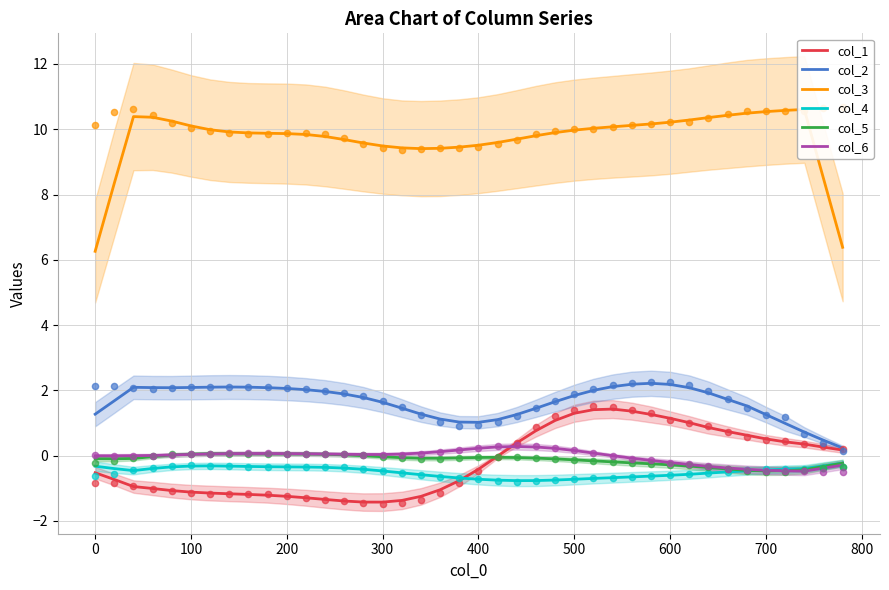

True or false: col_2 has a value of 2.1 at 100.

True